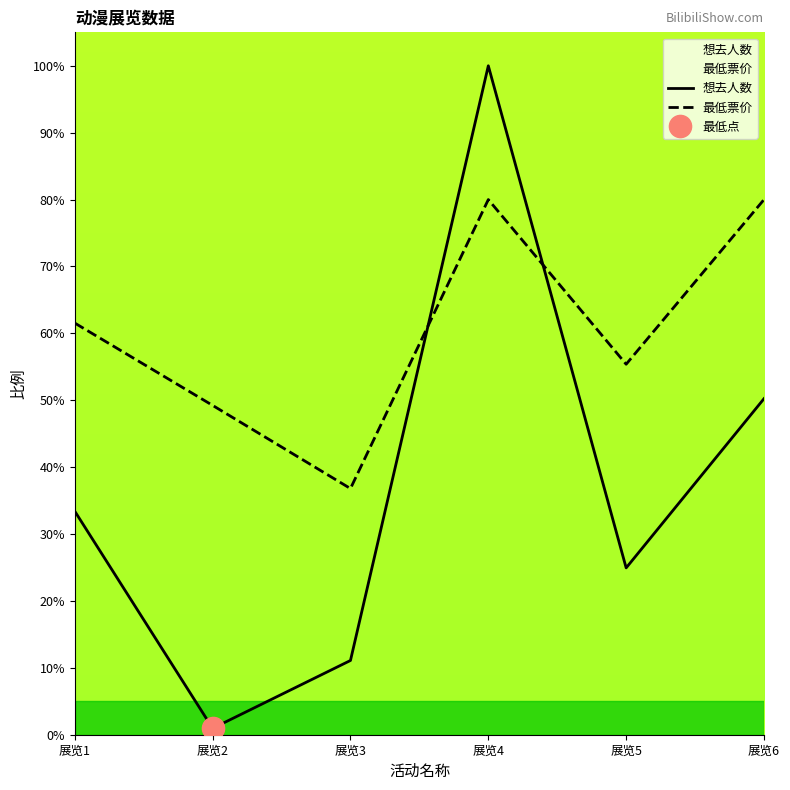

True or false: 最低票价 has more than 0 points higher than both neighbors.

True